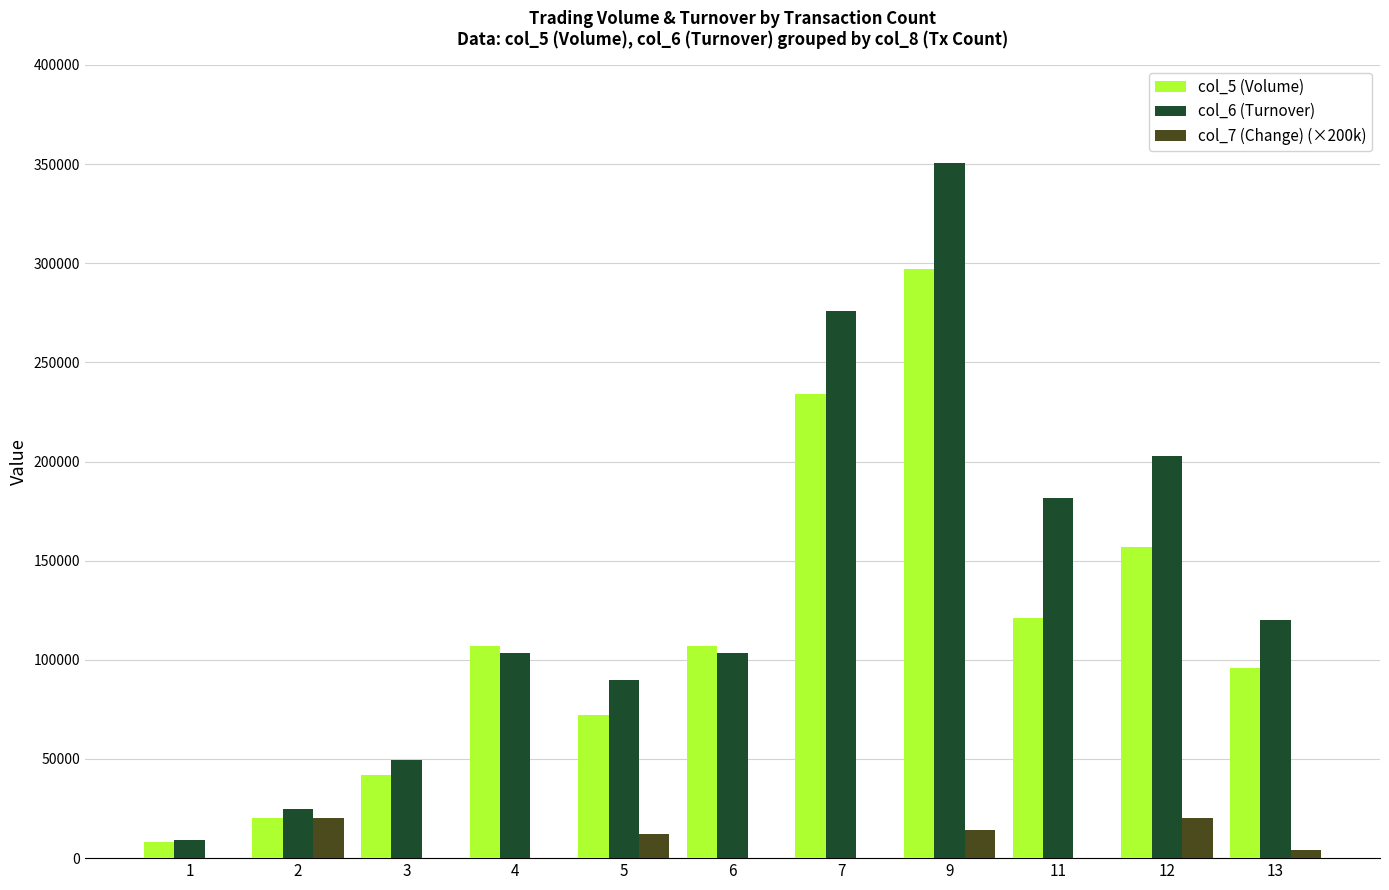

Rank the series by their maximum value, from highest to lowest.

col_6 (Turnover), col_5 (Volume), col_7 (Change) (×200k)